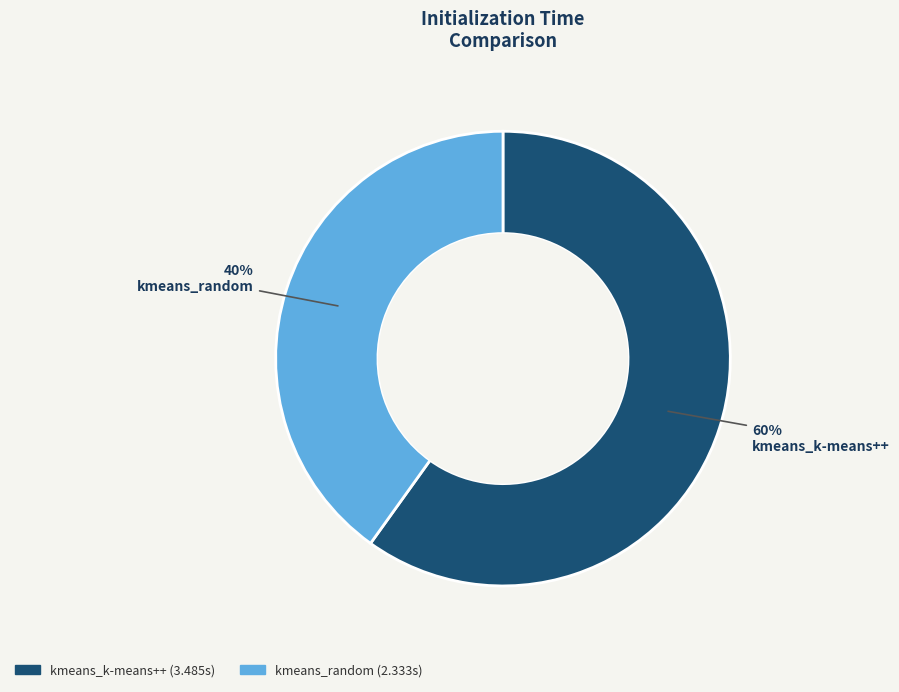

Is kmeans_k-means++ the majority of the pie?

Yes